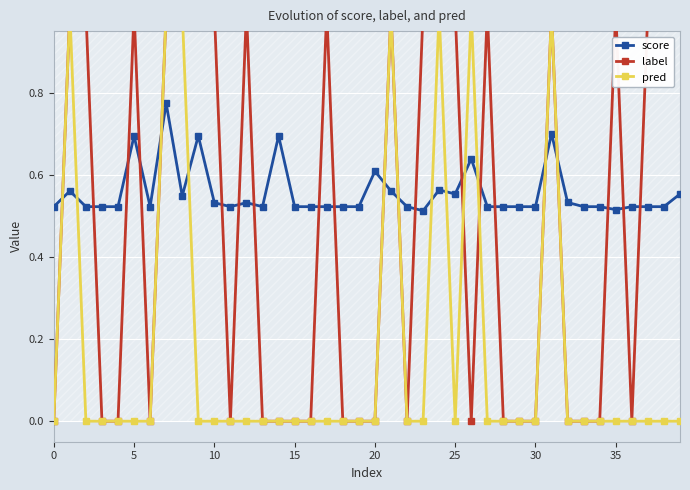

The value of score at 11 is 0.2. True or false?

False